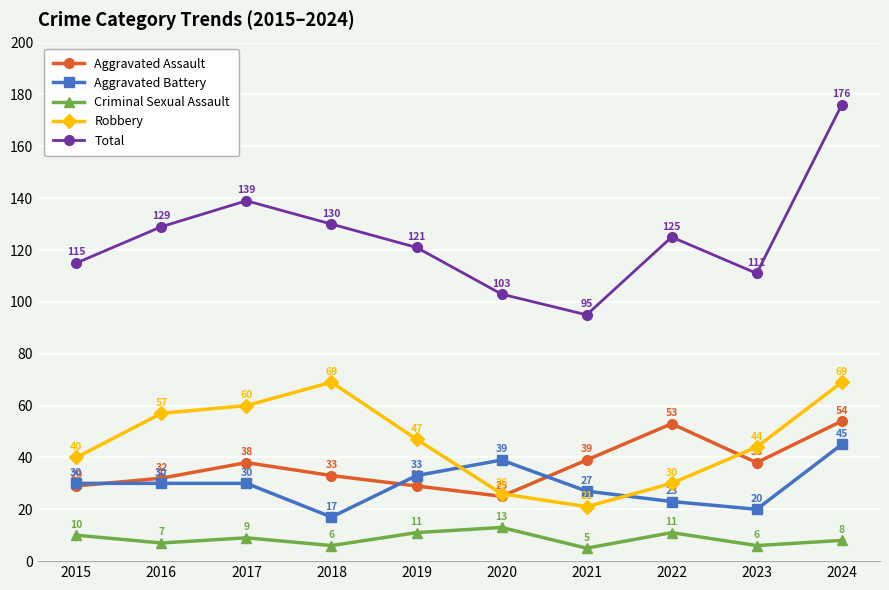

At which category is the sum across all series the highest?

2024